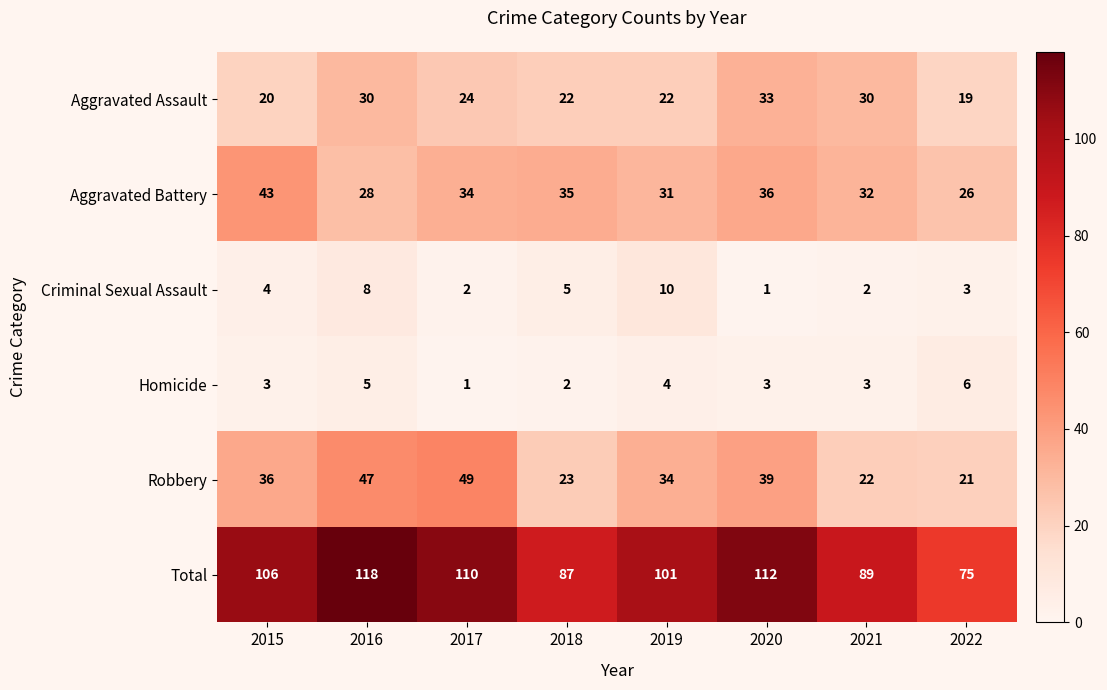

How many distinct data groups are displayed?

6